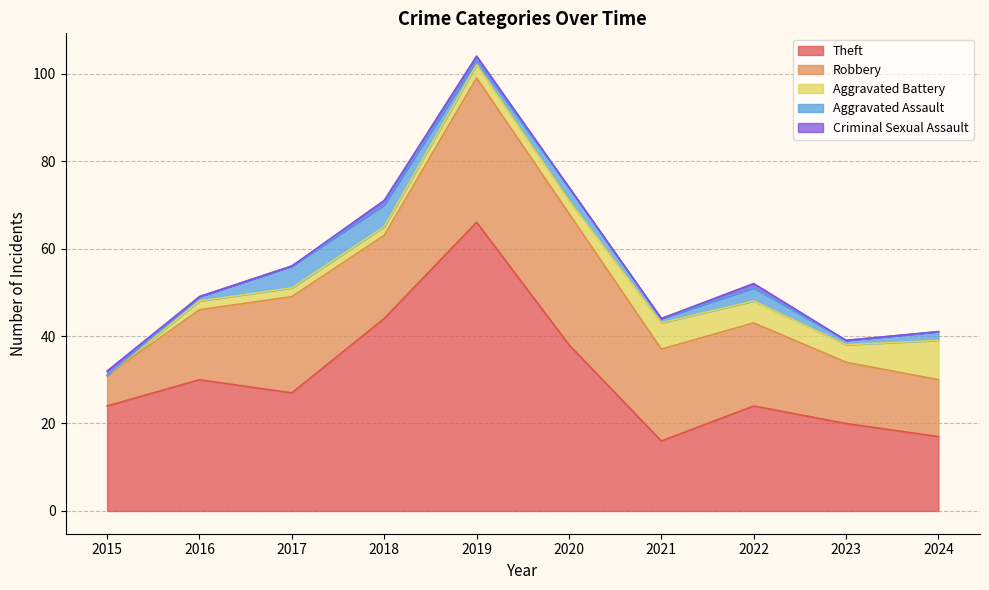

What is the difference between the Aggravated Assault values at 2017 and 2023?

4